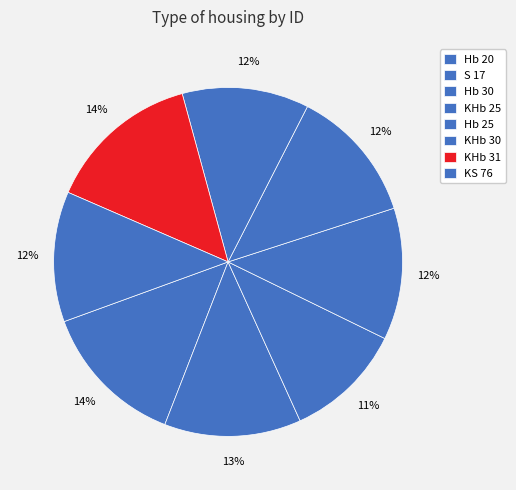

What is the change in value from Hb 30 to KHb 30?

+0.8